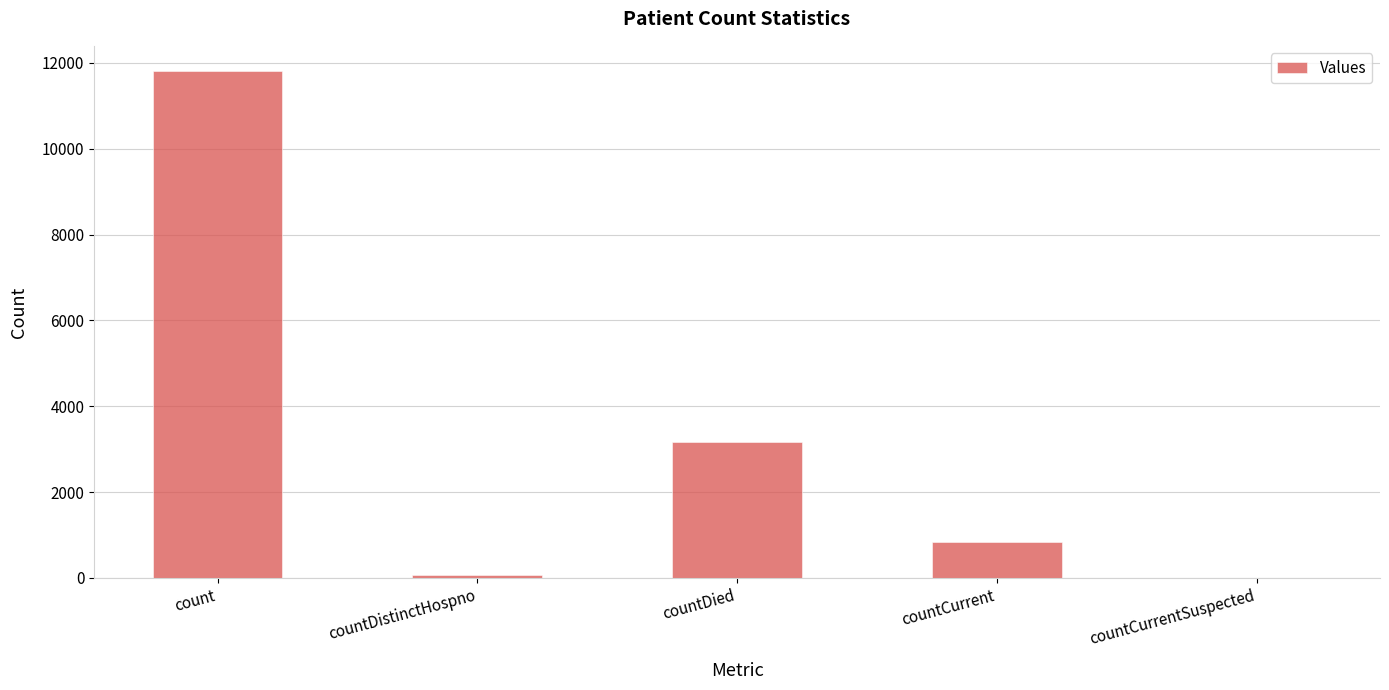

The value at countDied is 3164. True or false?

True